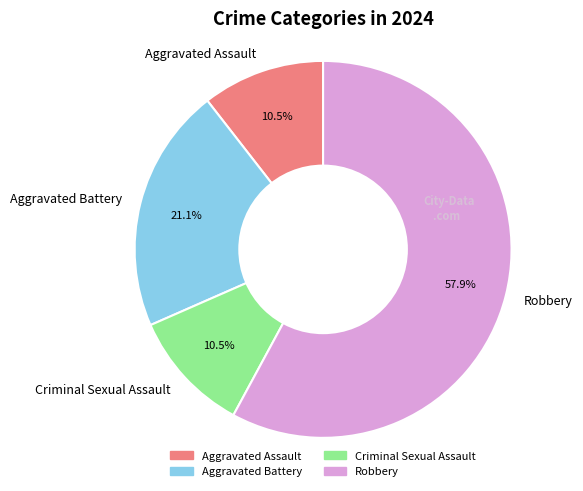

To the nearest percent, what is the combined percentage of Criminal Sexual Assault and Aggravated Battery?

32%